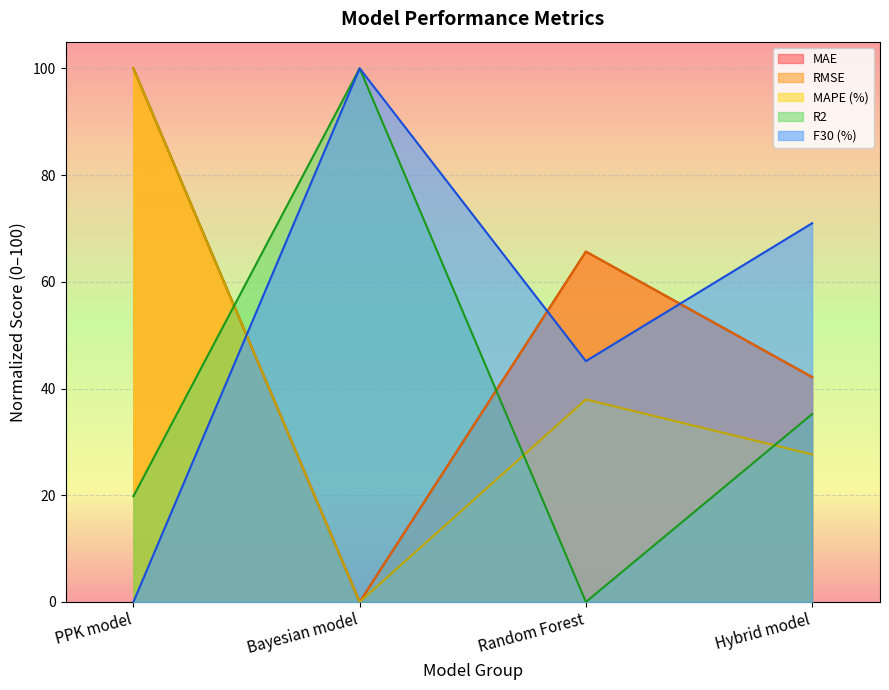

Reading left to right, list all the values displayed in this chart.

MAE: PPK model=100.0	Bayesian model=0.0	Random Forest=65.7	Hybrid model=42.1
RMSE: PPK model=100.0	Bayesian model=0.0	Random Forest=65.7	Hybrid model=42.1
MAPE (%): PPK model=100.0	Bayesian model=0.0	Random Forest=38.0	Hybrid model=27.6
R2: PPK model=19.8	Bayesian model=100.0	Random Forest=0.0	Hybrid model=35.2
F30 (%): PPK model=0.0	Bayesian model=100.0	Random Forest=45.1	Hybrid model=71.0